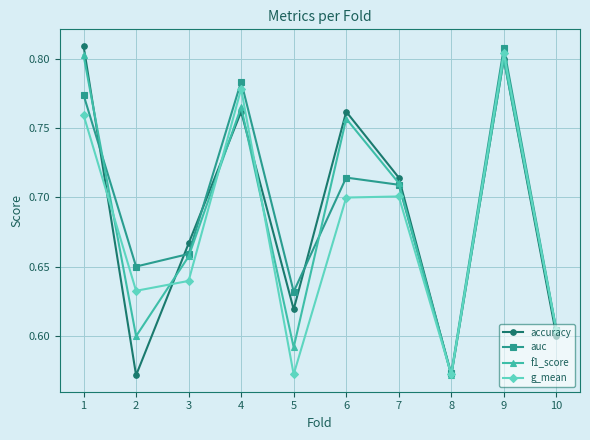

What is the difference between the g_mean values at 9 and 2?

0.2